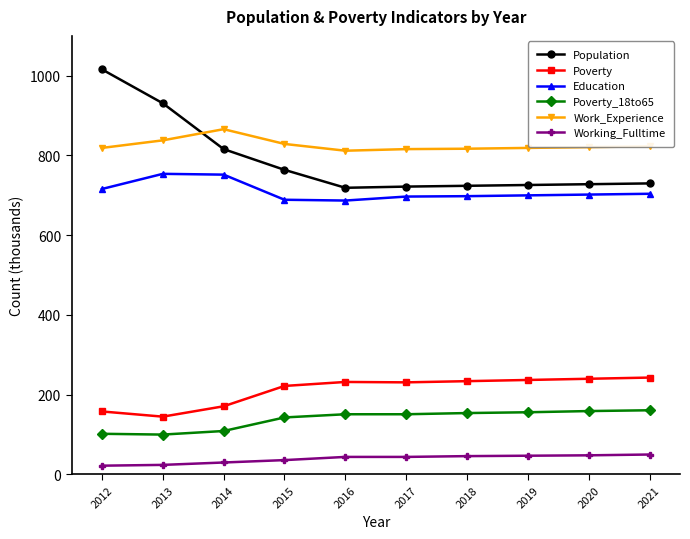

Which series has the largest range (max minus min)?

Population